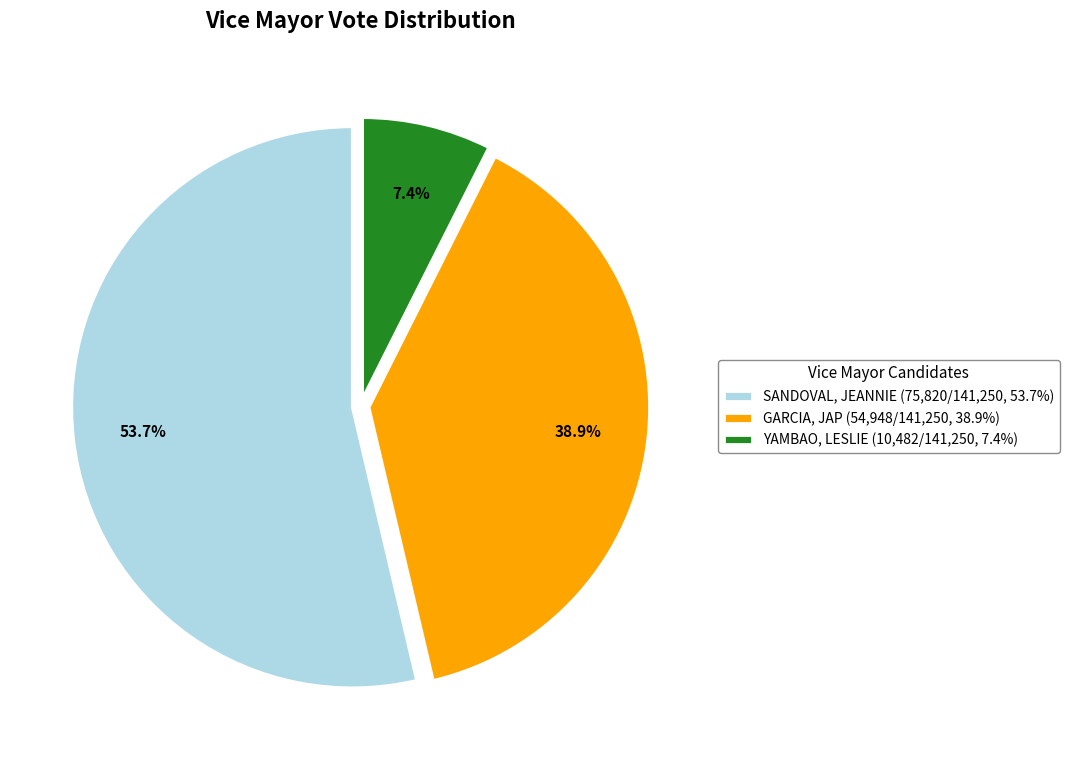

The SANDOVAL, JEANNIE slice represents 54% of the pie. True or false?

True